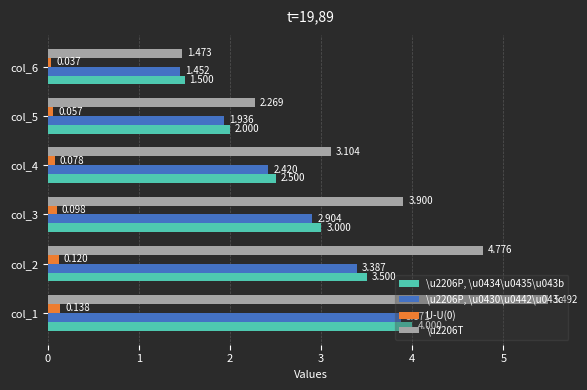

Is the value of \u2206T at col_4 greater than the value of \u2206P, \u0434\u0435\u043b at col_3?

Yes